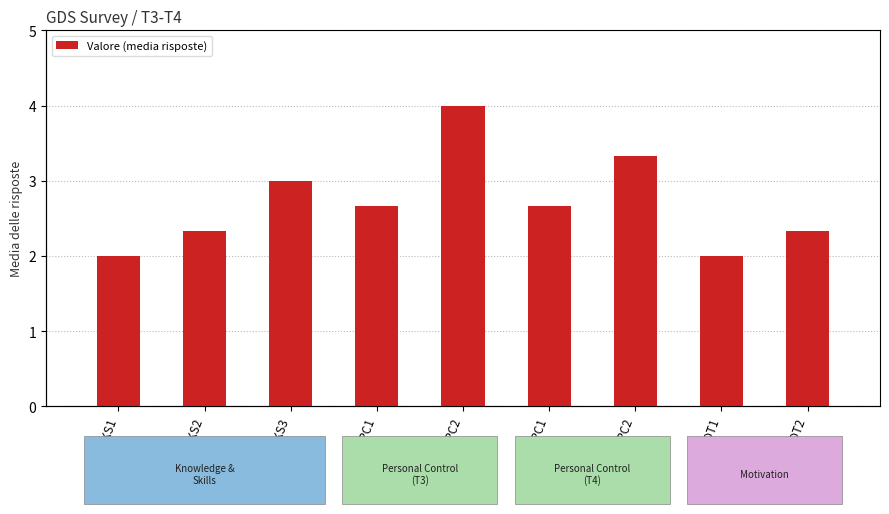

What is the value of the 4th bar from the left?

2.7